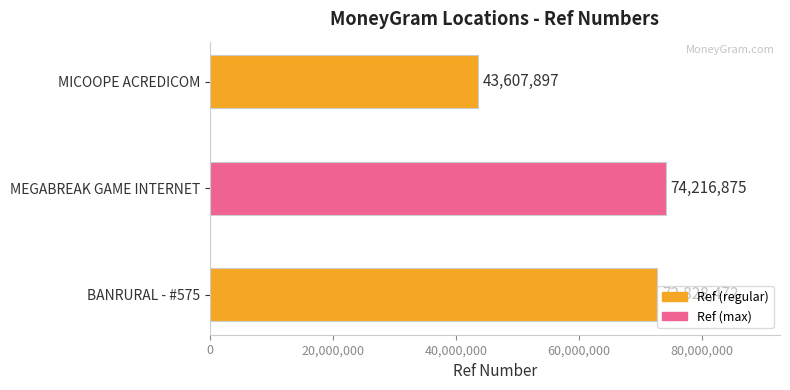

What is the minimum value shown in the chart?

43607897